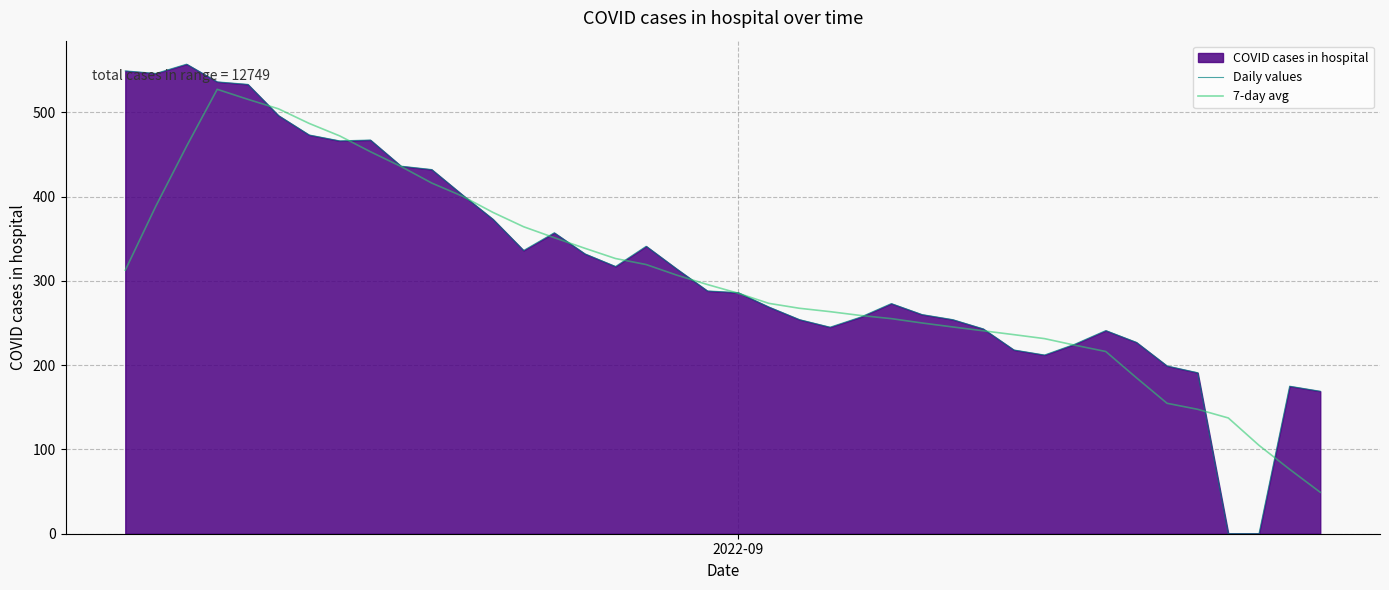

What is the greatest value displayed?

557.0